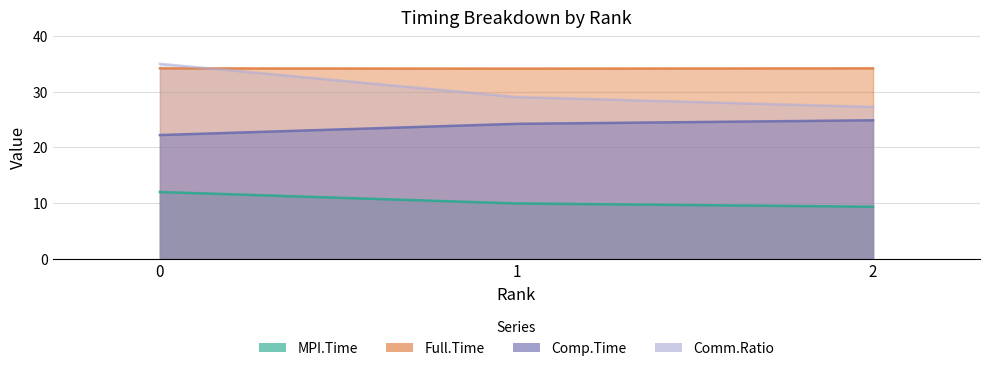

Is the value of Comm.Ratio at 2 greater than the value of Comp.Time at 1?

Yes